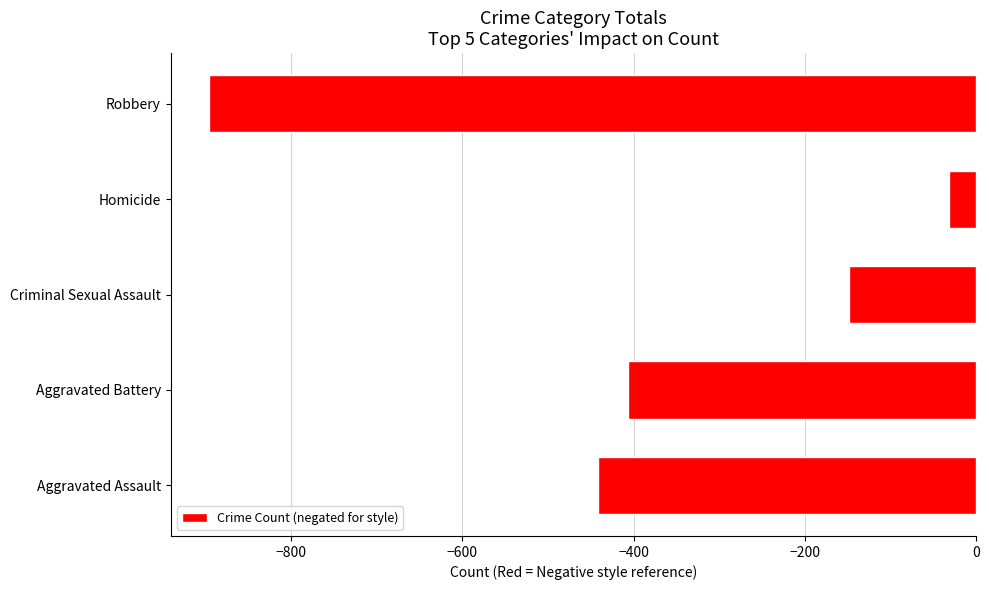

Are the bars horizontal?

Yes